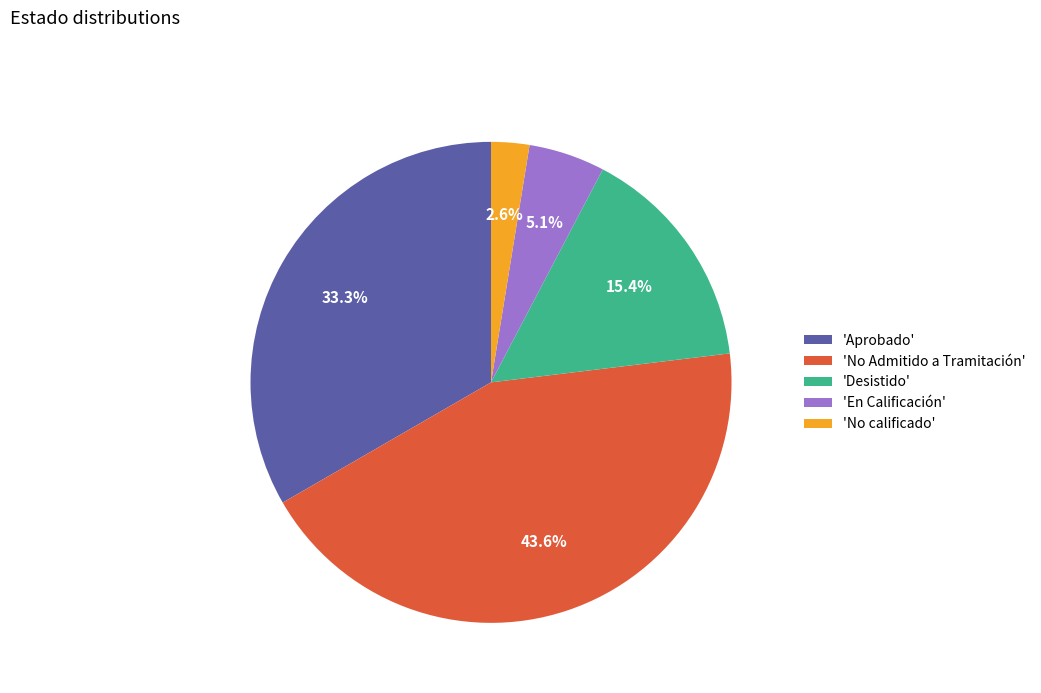

Does any single category account for the majority?

No